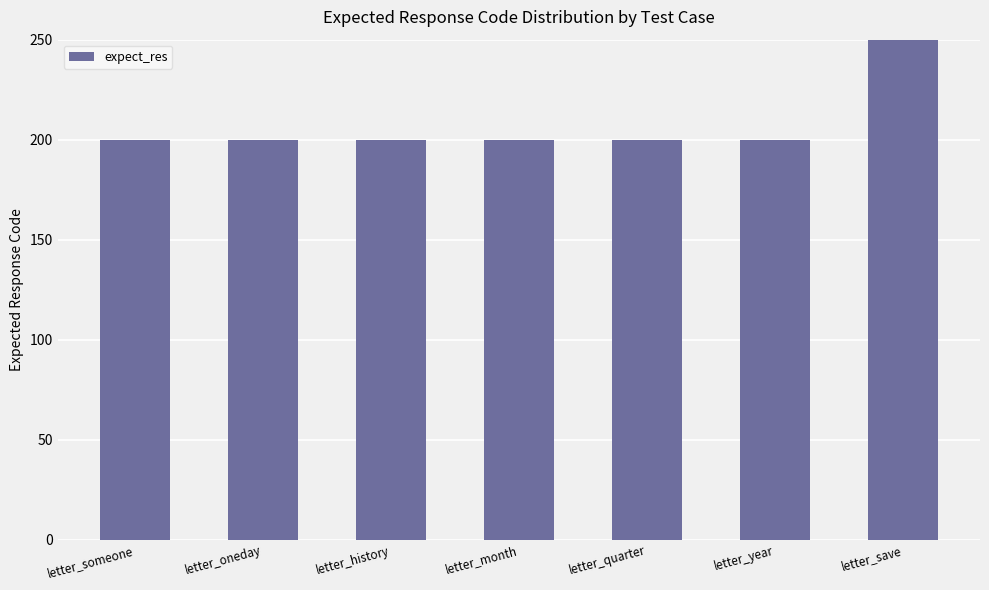

List the labels in order of value, largest first.

letter_save, letter_someone, letter_oneday, letter_history, letter_month, letter_quarter, letter_year